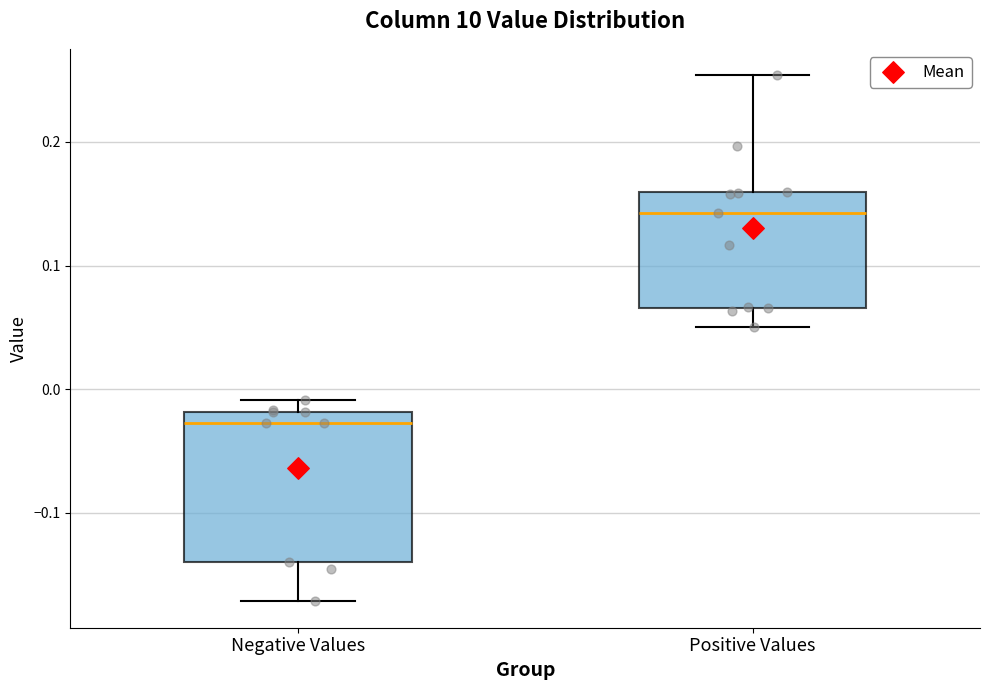

Reading left to right, read every box against the y-axis: the position of its median line, the range the box covers, and the ends of its whiskers. The values are not printed on the chart, so give them approximately, as read against the axis.

Negative Values: median -0.03, box -0.14 to -0.02, whiskers -0.17 to -0.01
Positive Values: median 0.14, box 0.07 to 0.16, whiskers 0.05 to 0.25